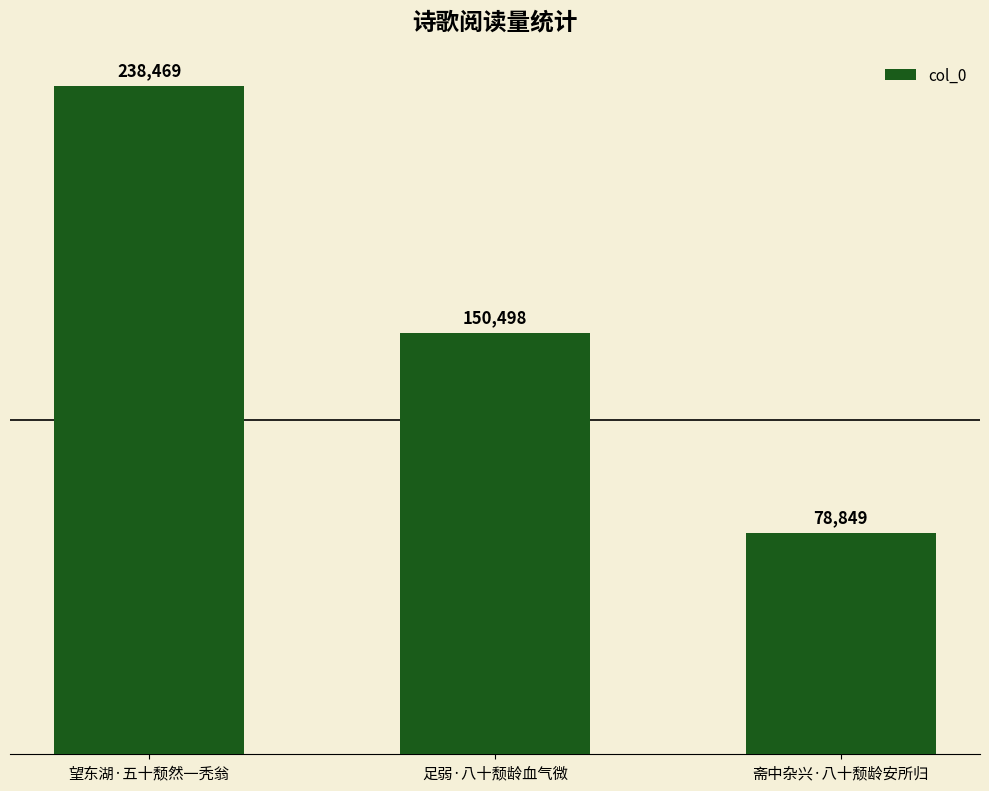

What is the sum of all values?

467816